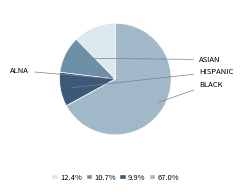

Does 12.4% represent more than half of the total?

No